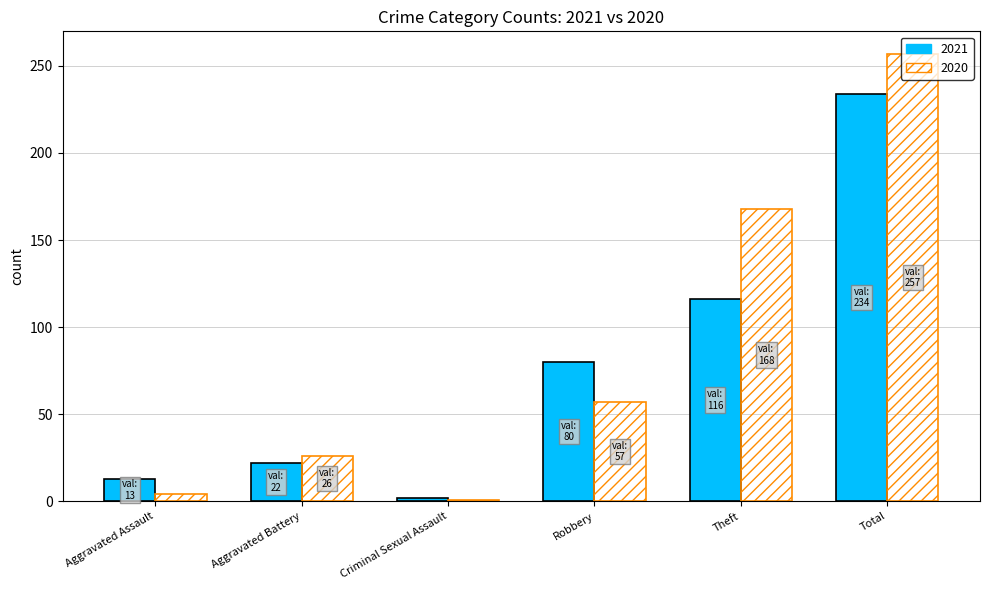

Does the chart contain stacked bars?

No